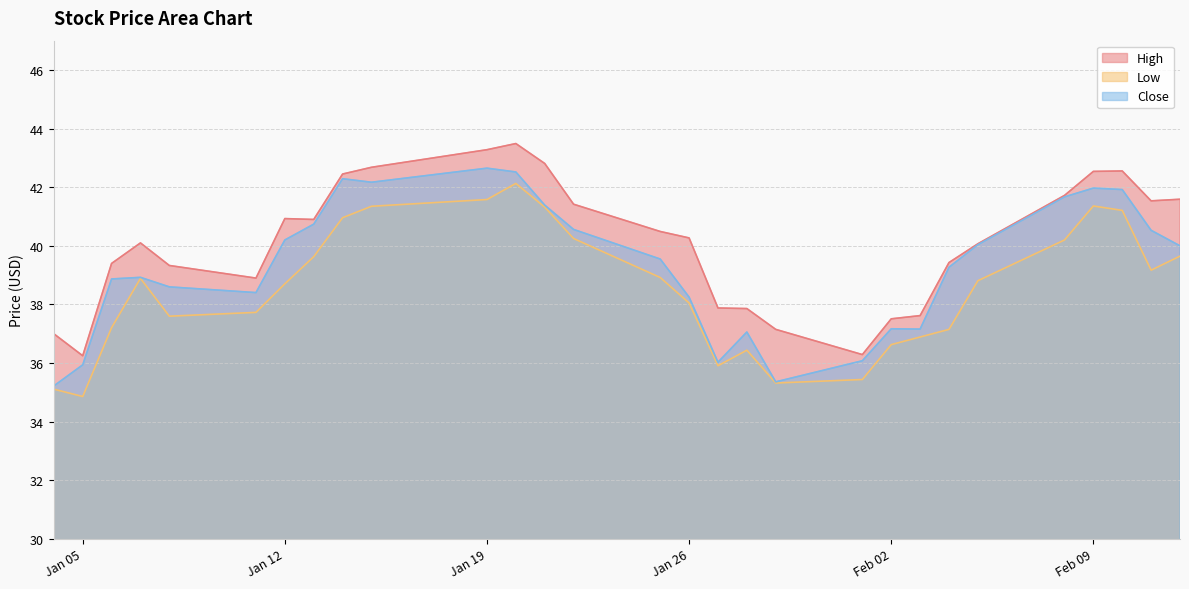

How many lines are shown in the chart?

3